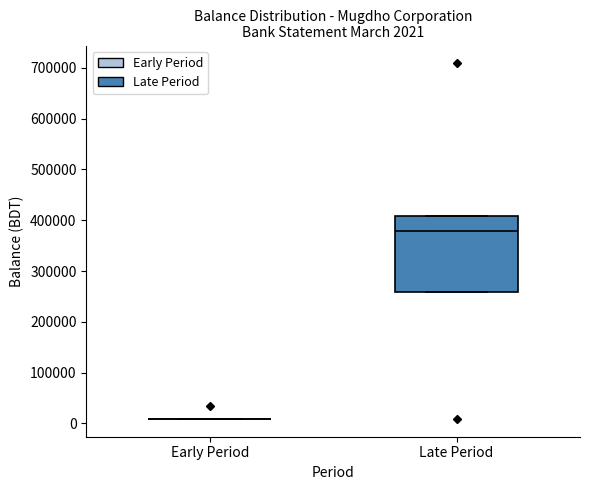

Comparing the boxes themselves (not the whiskers), which one is the tallest?

Late Period